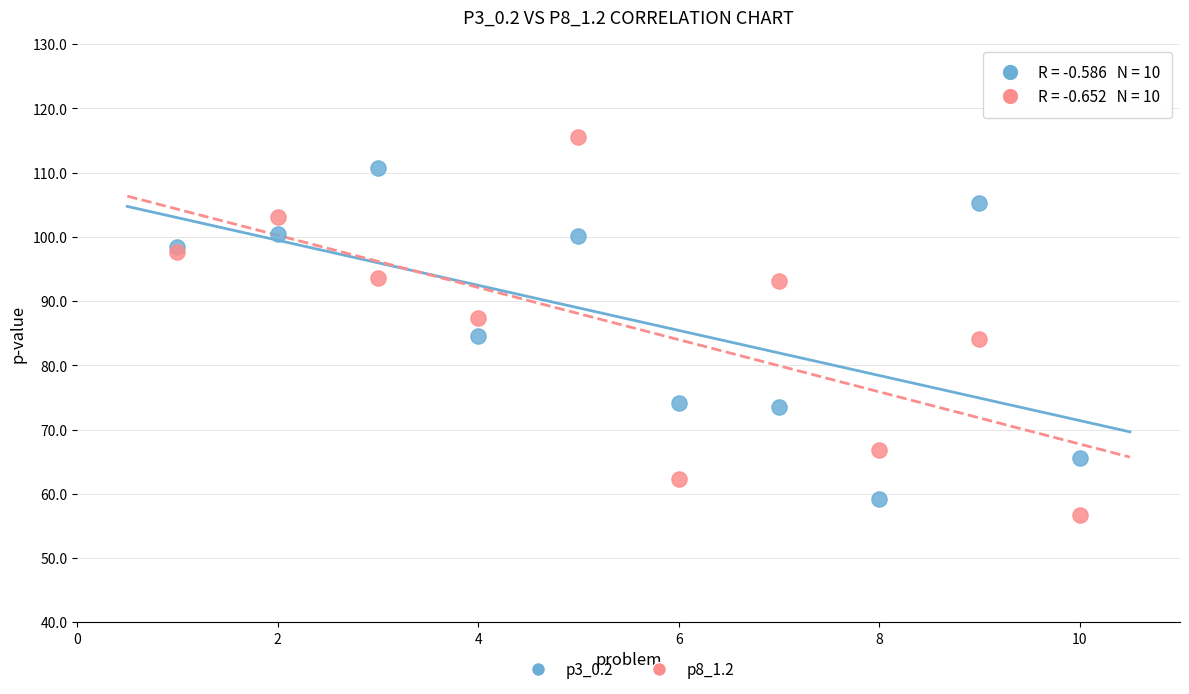

What is the X range (max minus min) for the scatter plot?

9.0